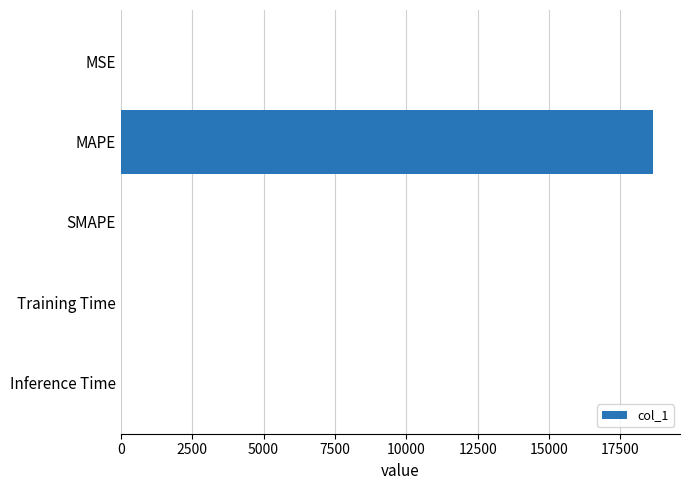

What is the sum of all values?

18658.1